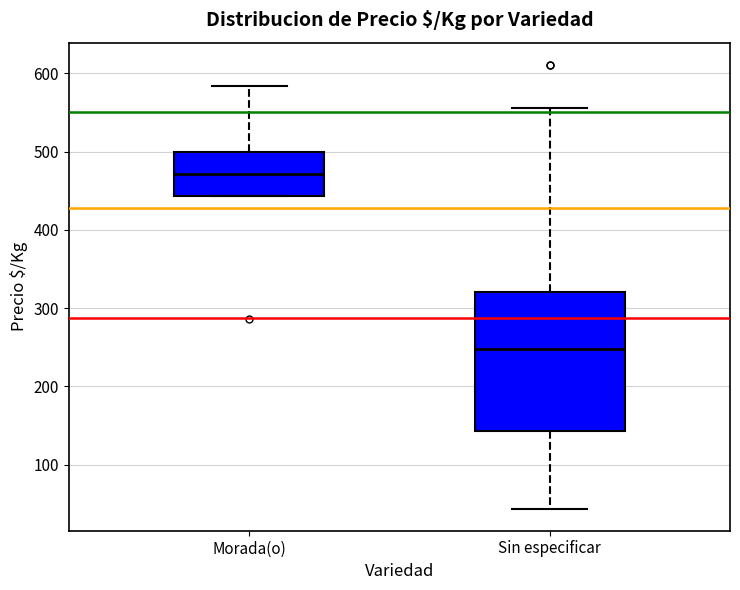

Where is the upper edge of the box for Morada(o) on the y-axis? The values are not printed on the chart, so give them approximately, as read against the axis.

500